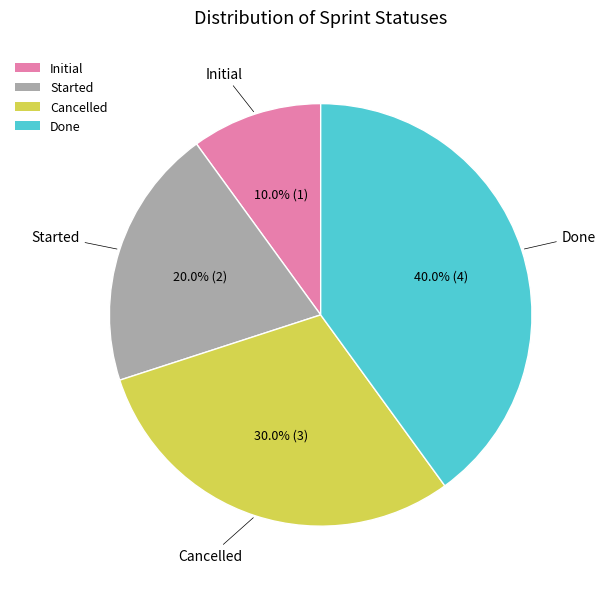

How many slices are in this pie chart?

4